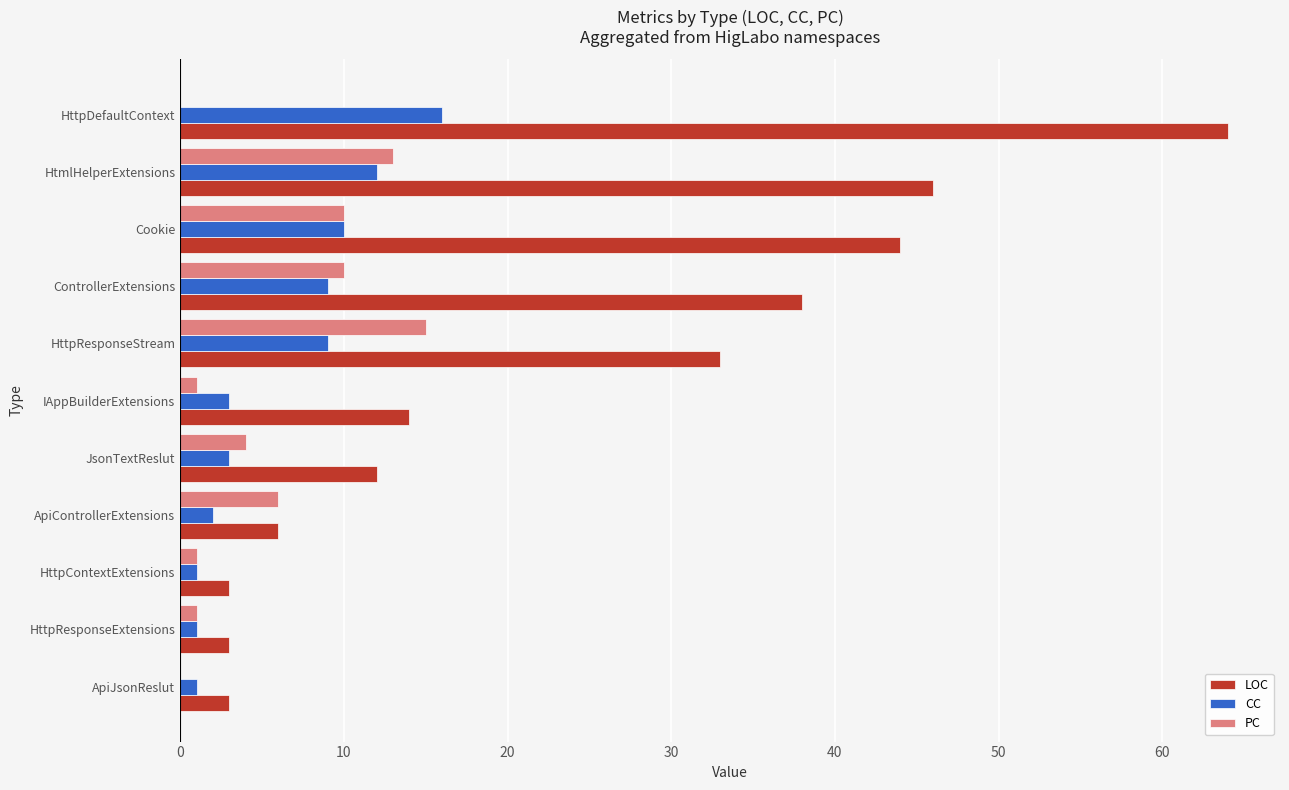

What is the maximum value for PC?

15